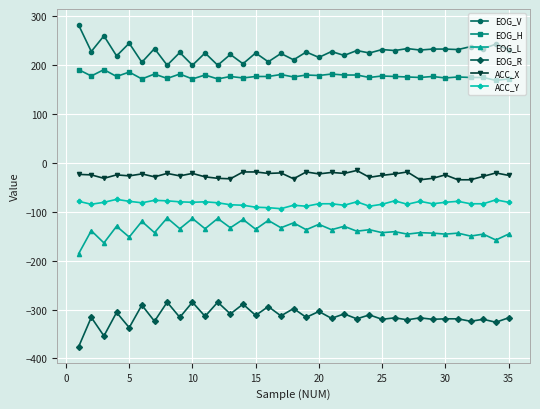

What is the lowest value of the ACC_X series?

-35